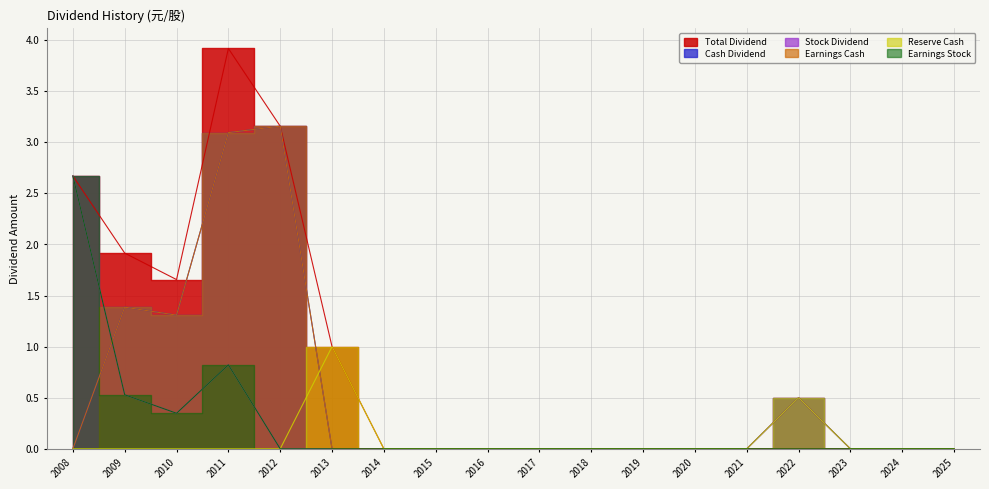

At which category is the sum across all series the highest?

2011